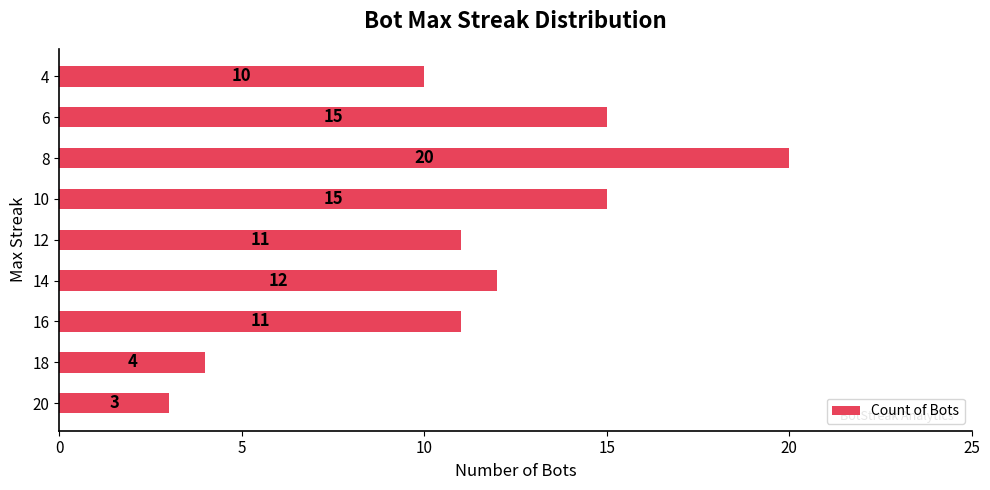

What is the minimum value shown in the chart?

3